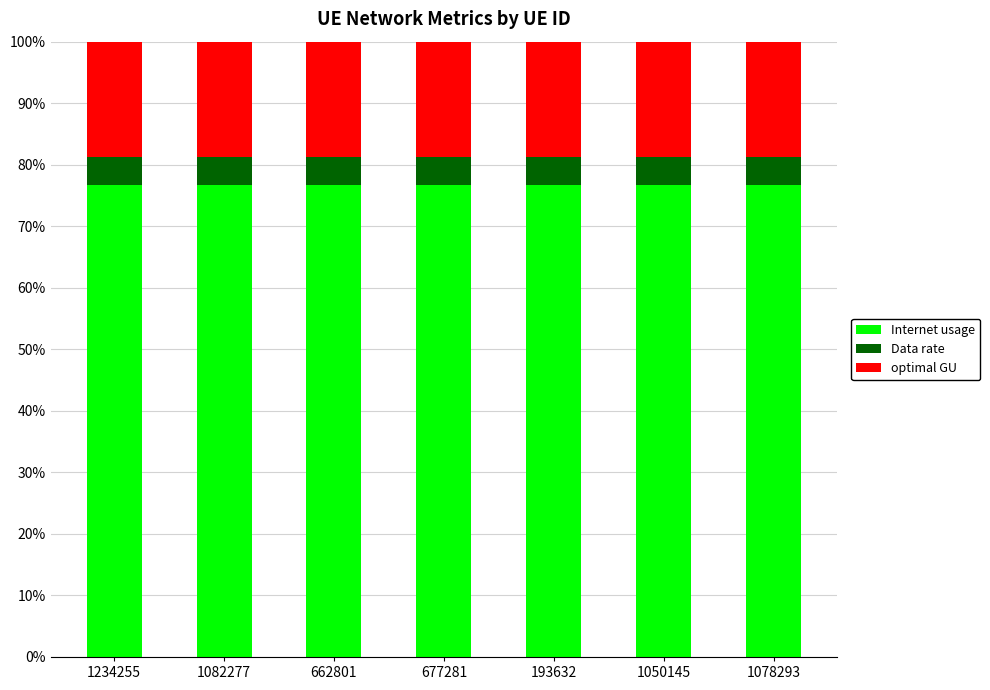

Are the bars horizontal?

No